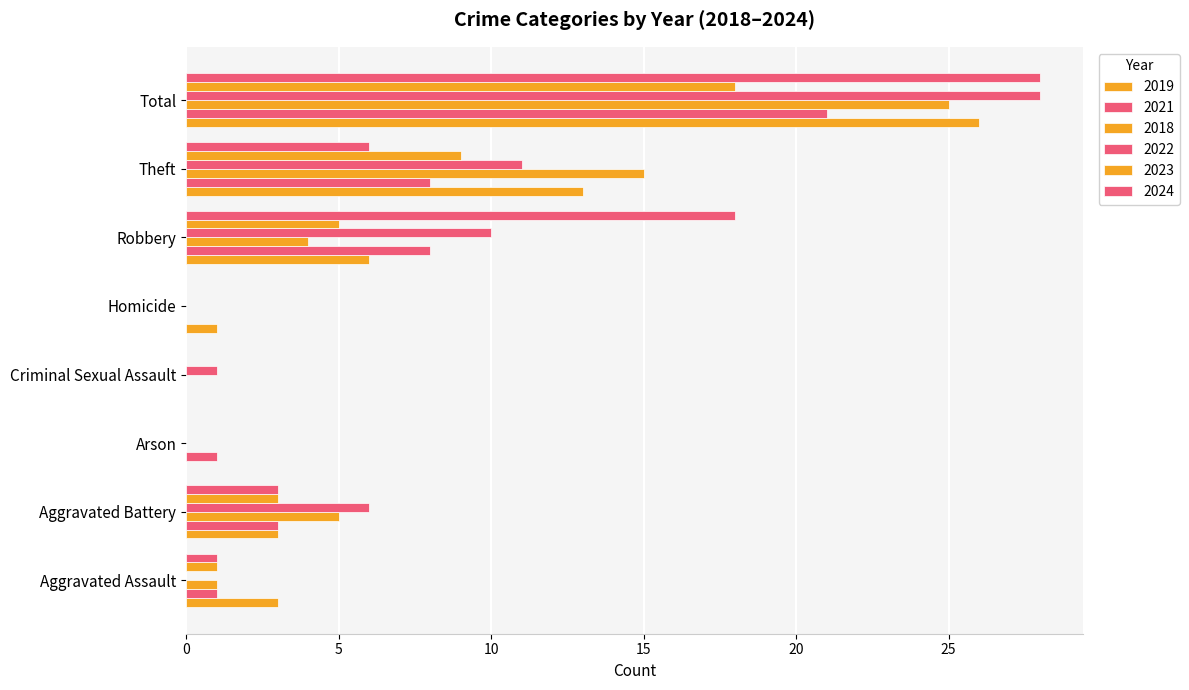

Count the number of categories in the chart.

8